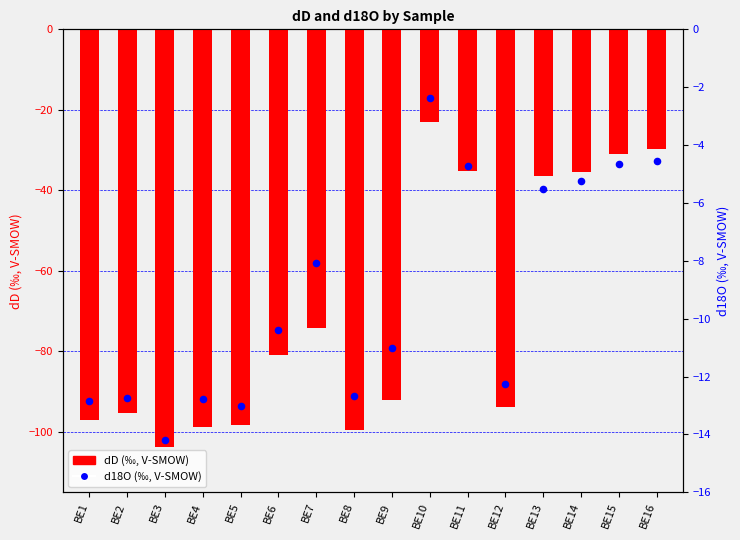

Which series has the widest spread of Y values?

dD